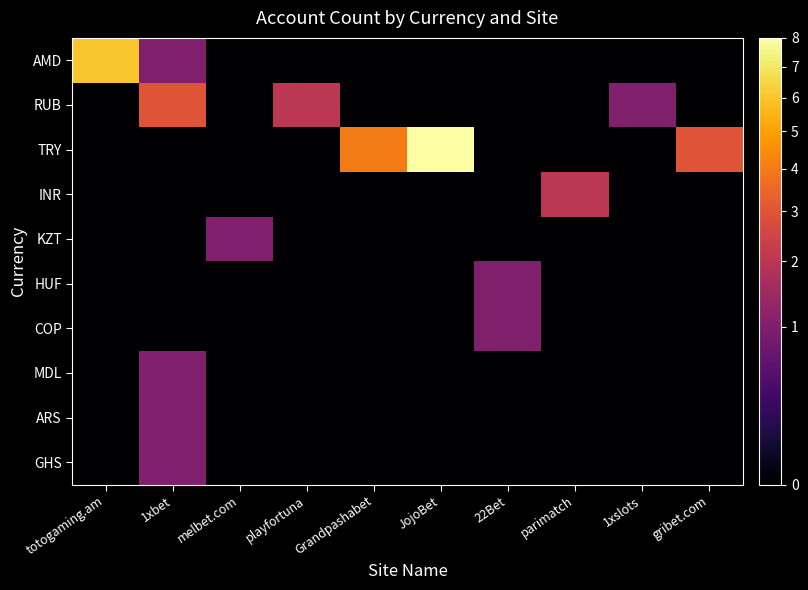

Which series has the widest spread of values?

TRY